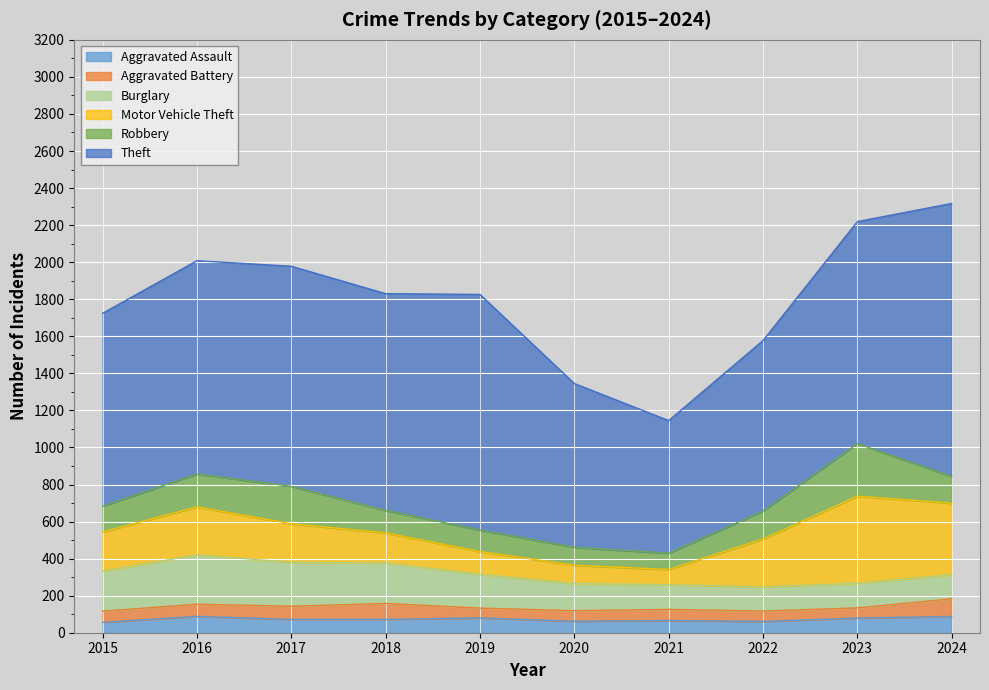

List the labels in order of Motor Vehicle Theft value, largest first.

2023, 2024, 2016, 2022, 2015, 2017, 2018, 2019, 2020, 2021